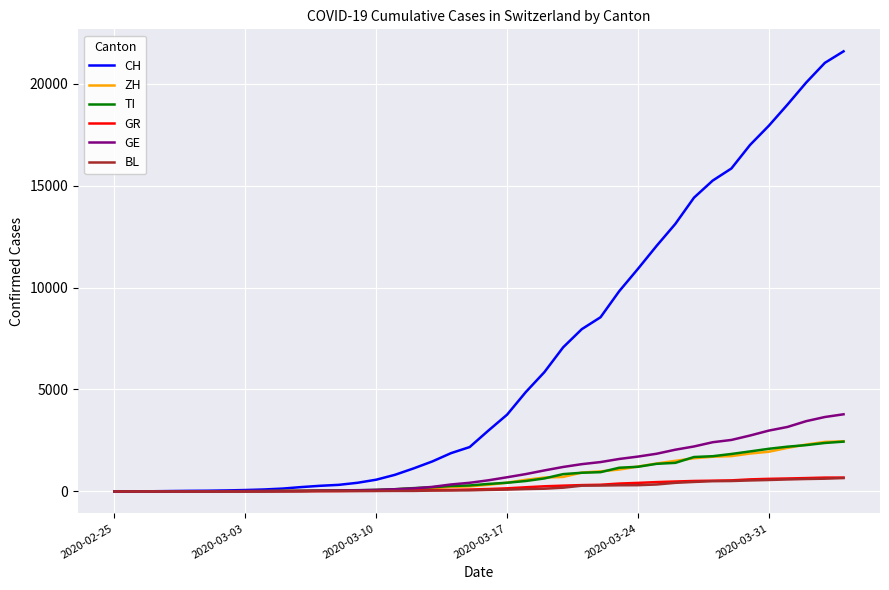

Which series has the widest spread of values?

CH